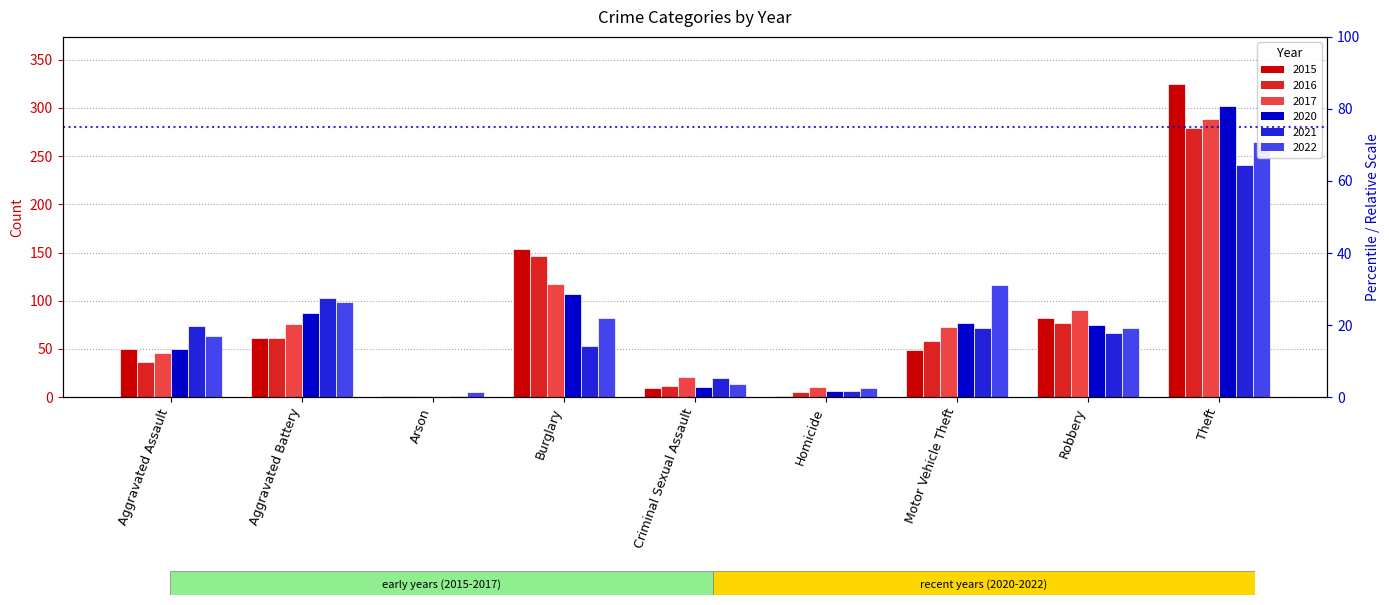

Which series has the largest range (max minus min)?

2015